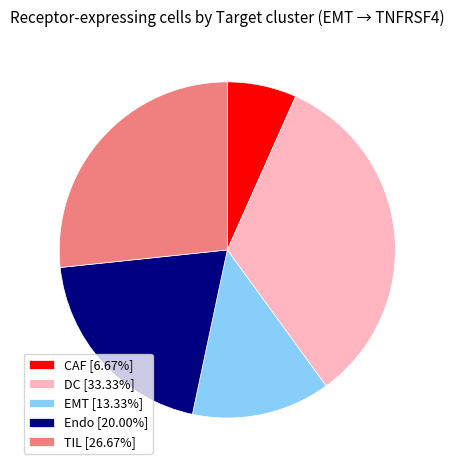

Rank the categories by value from highest to lowest.

DC, TIL, Endo, EMT, CAF